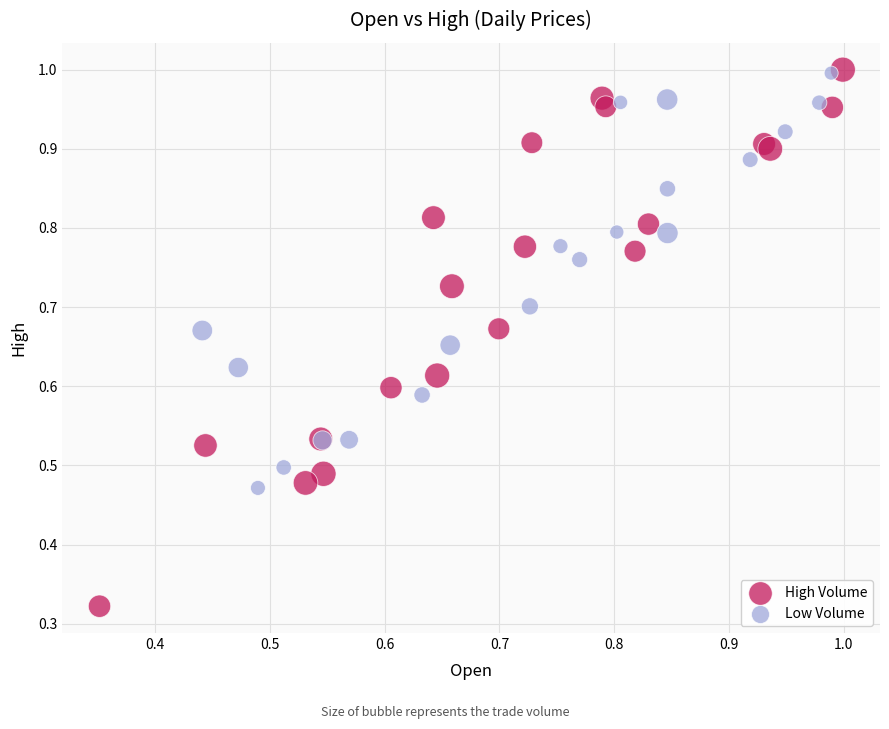

Which series has the largest Y range (max minus min)?

High Volume